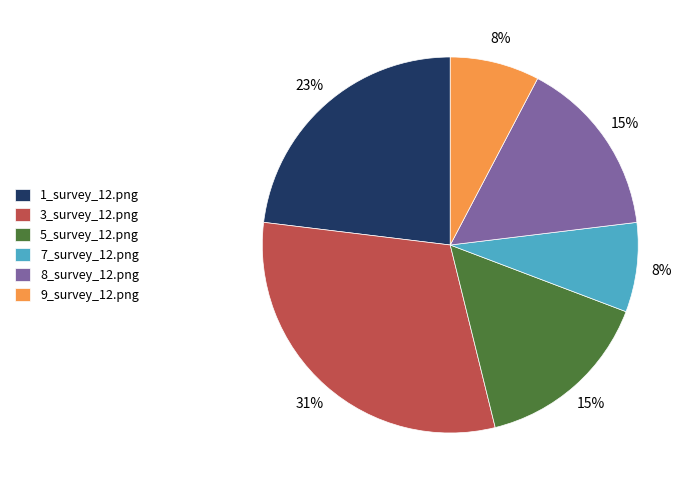

To the nearest percent, what is the difference between the 1_survey_12.png and 7_survey_12.png slice percentages?

15%